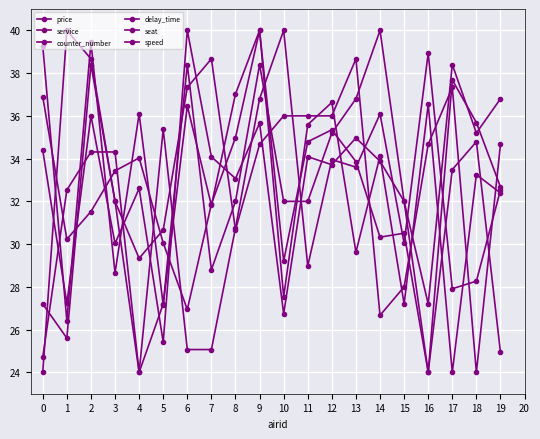

At which category is the sum across all series the highest?

9